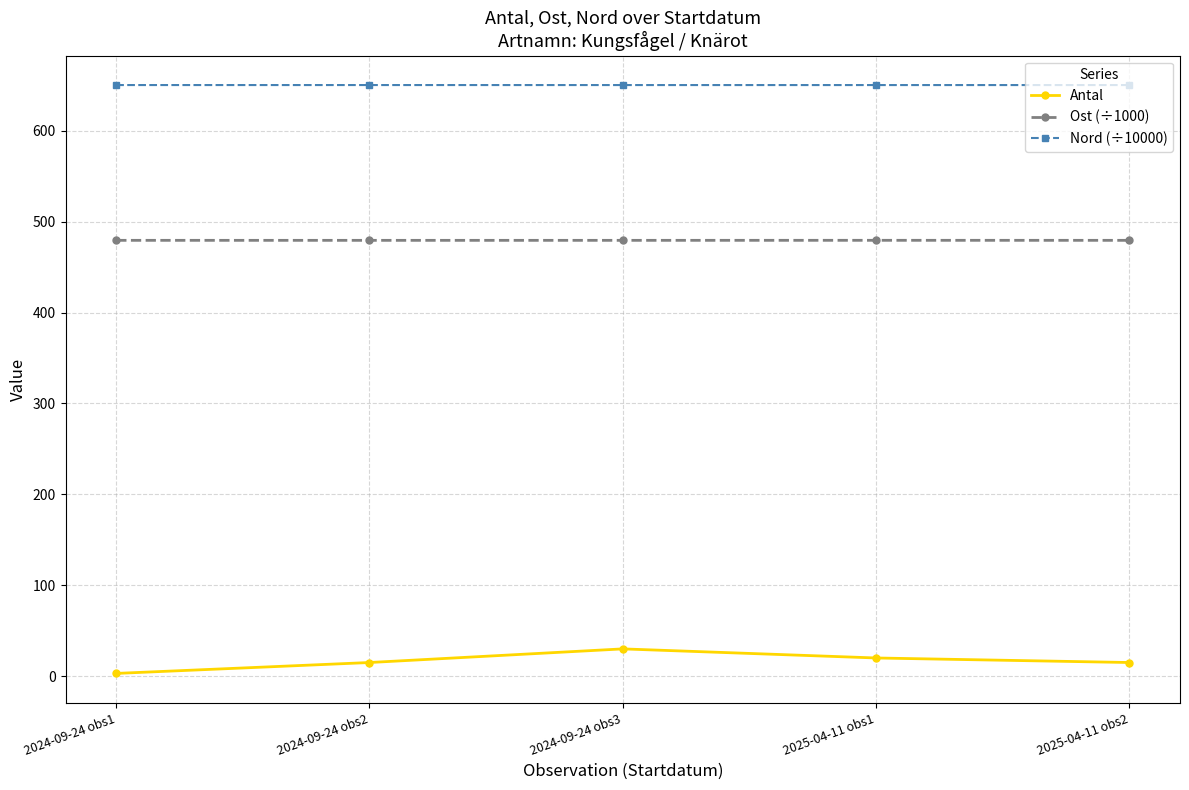

What are all the series names shown in the legend?

Antal, Ost (÷1000), Nord (÷10000)